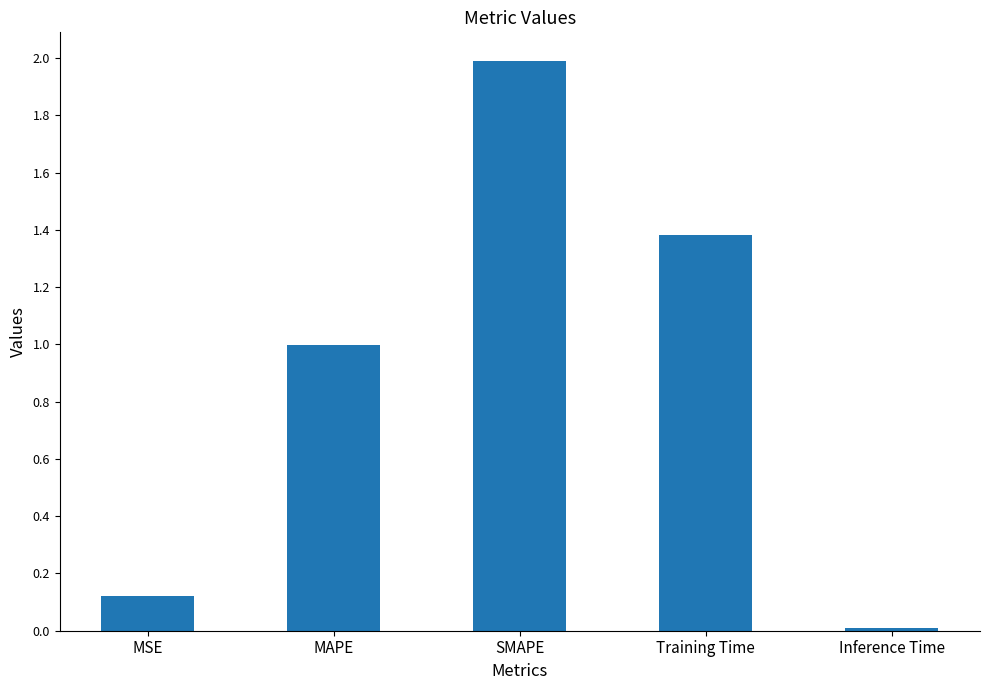

What is the difference between the values at Training Time and SMAPE?

0.6